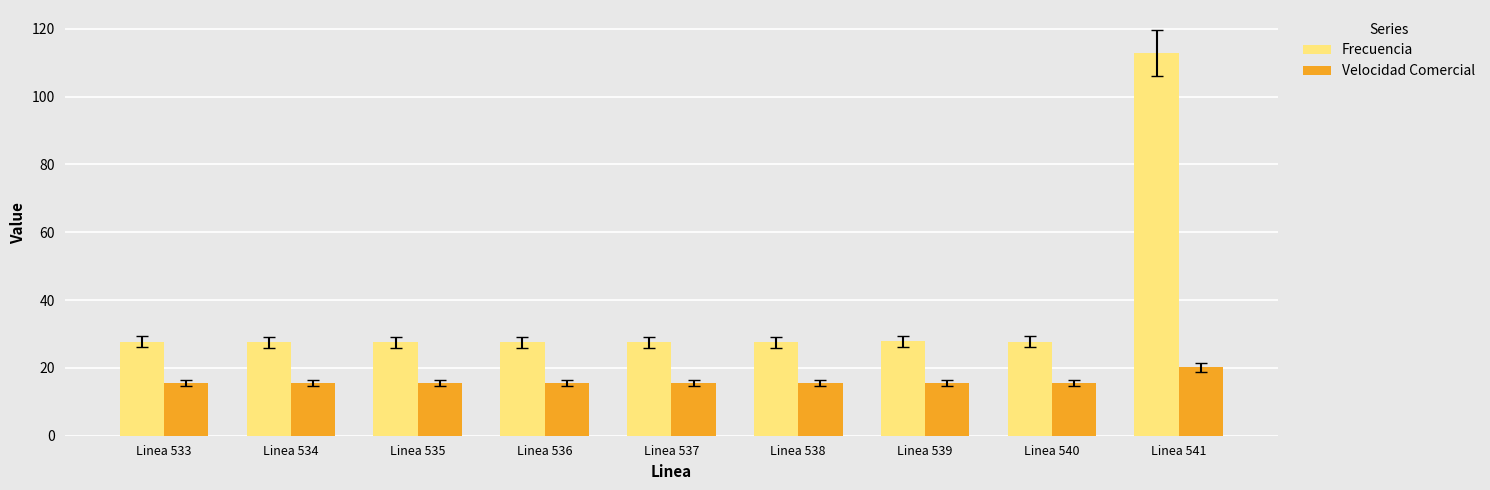

How many groups of bars are there?

9